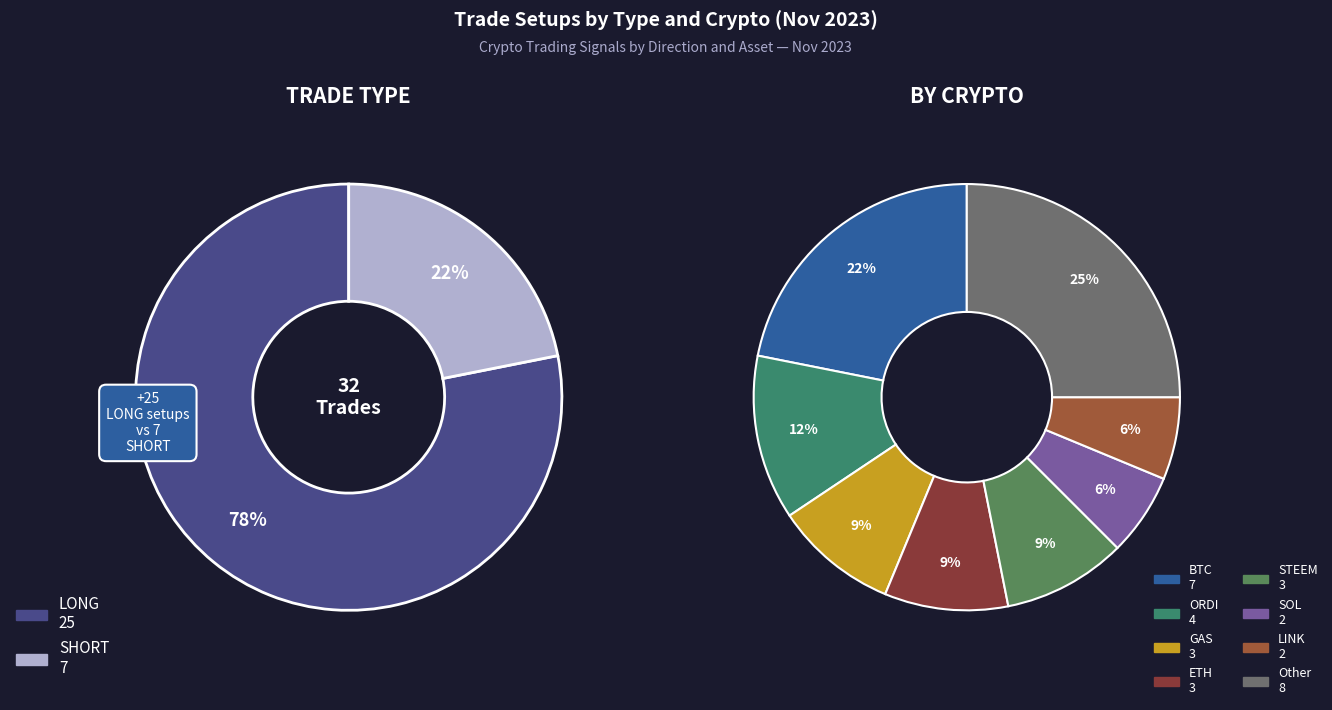

The SHORT slice represents 12% of the pie. True or false?

False